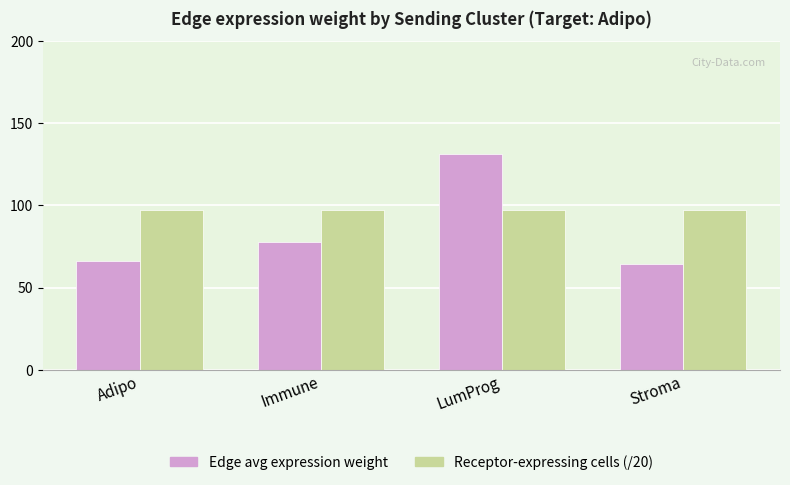

Which label corresponds to the largest value in the chart?

LumProg